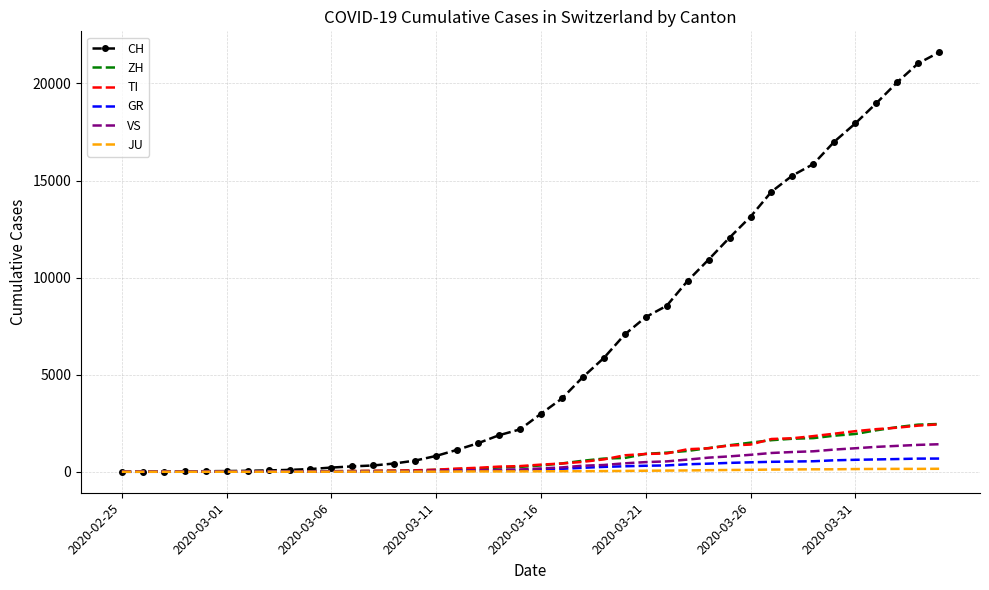

Which series has the widest spread of values?

CH